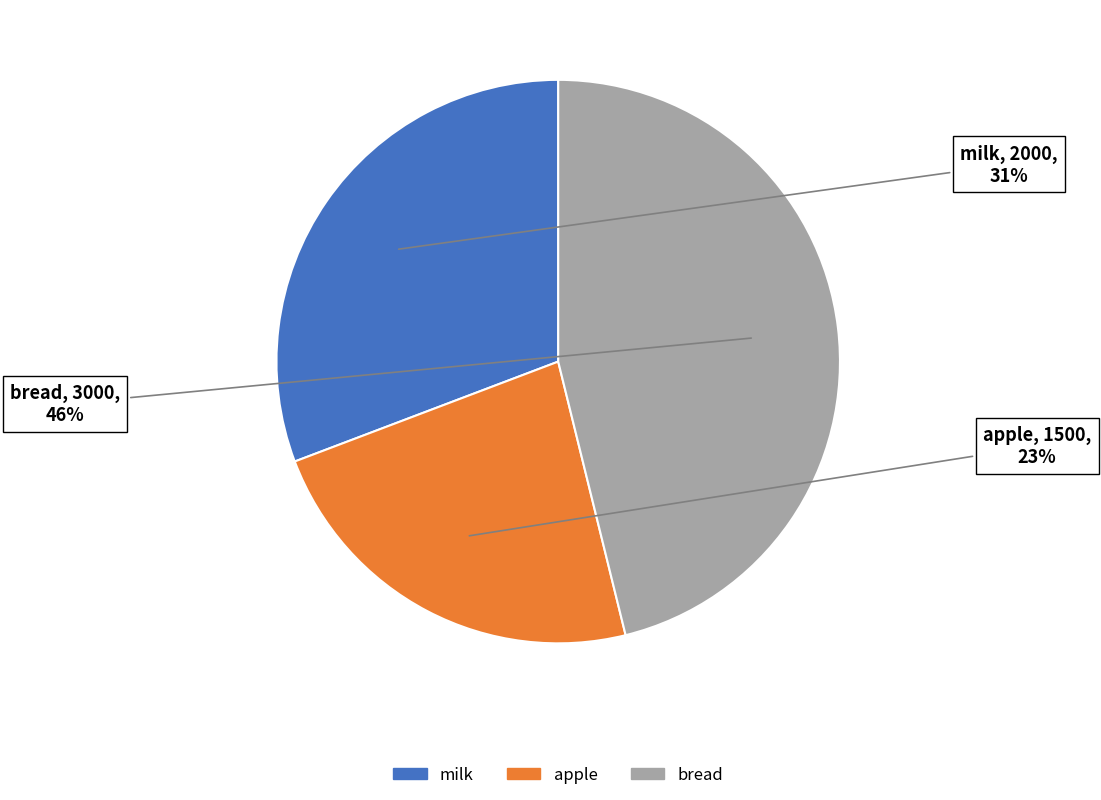

Which has a higher value, apple or milk?

milk